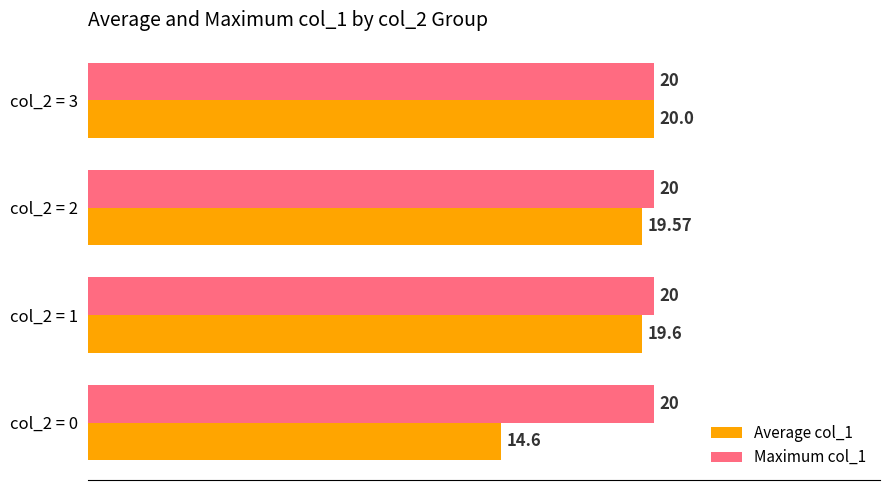

Rank the categories by Average col_1 value from lowest to highest.

col_2 = 0, col_2 = 2, col_2 = 1, col_2 = 3